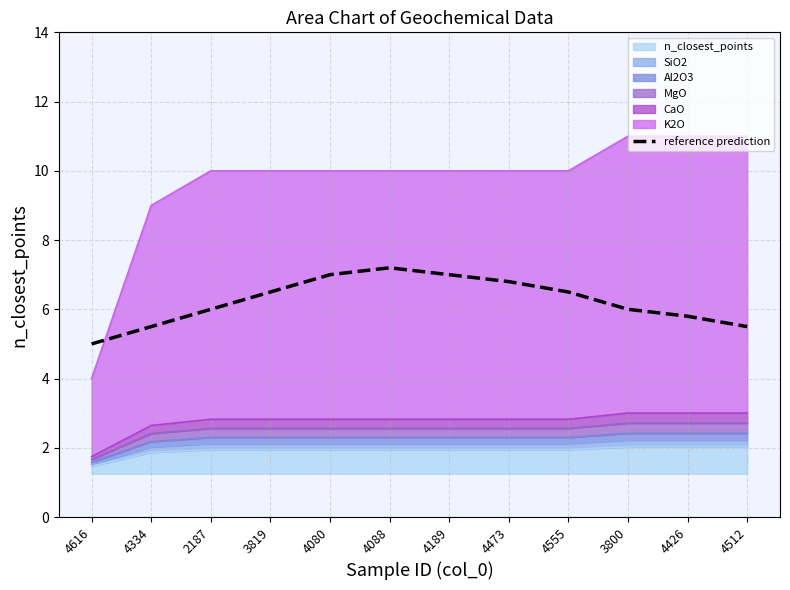

Where is the data nearest to the value 6?

2187